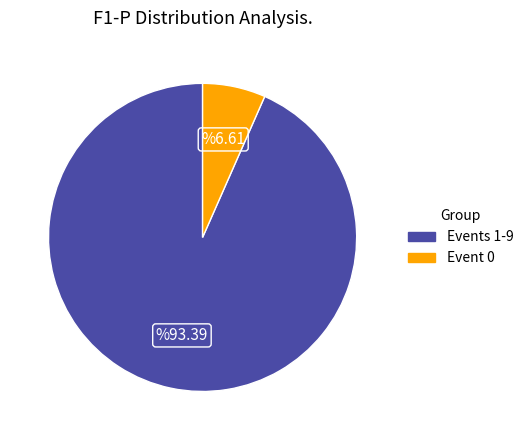

How many slices are in this pie chart?

2